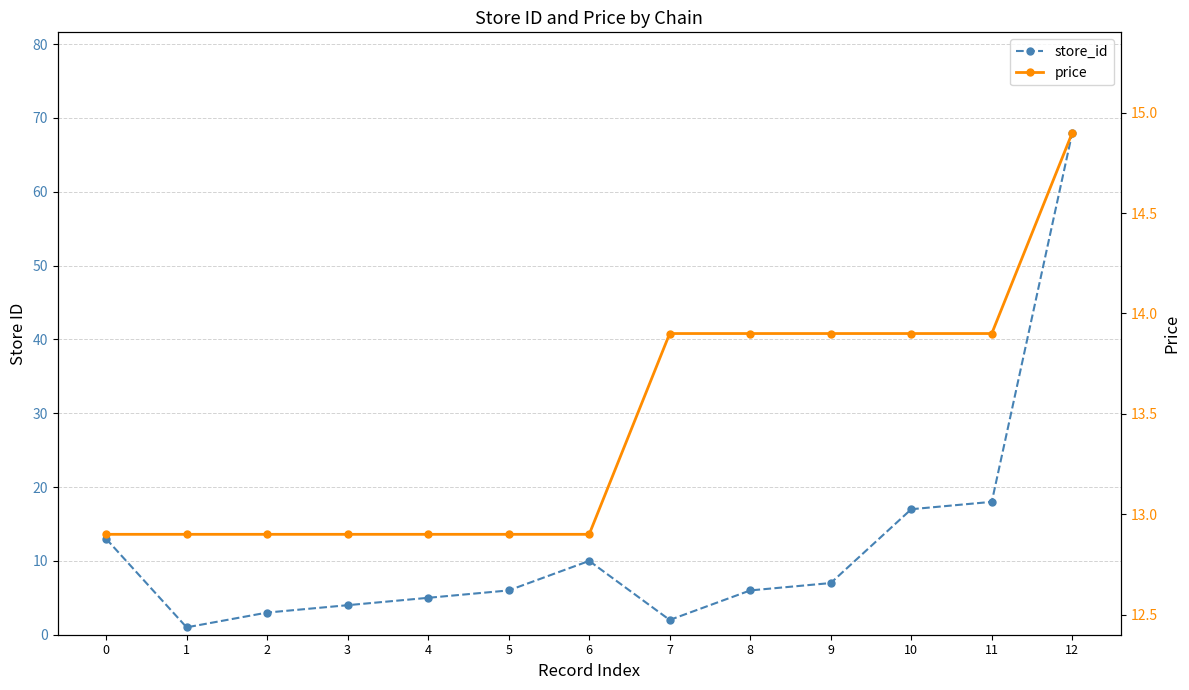

In store_id, how many points are higher than both neighbors (excluding endpoints)?

1